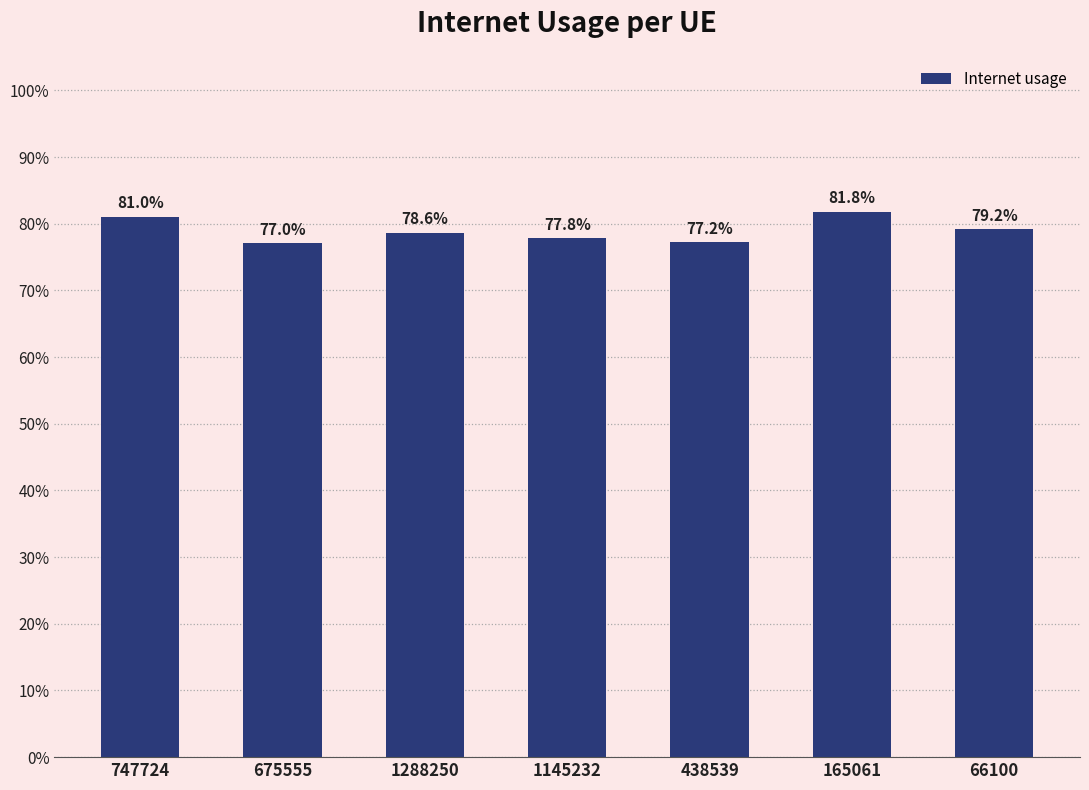

Does the chart contain any negative values?

No